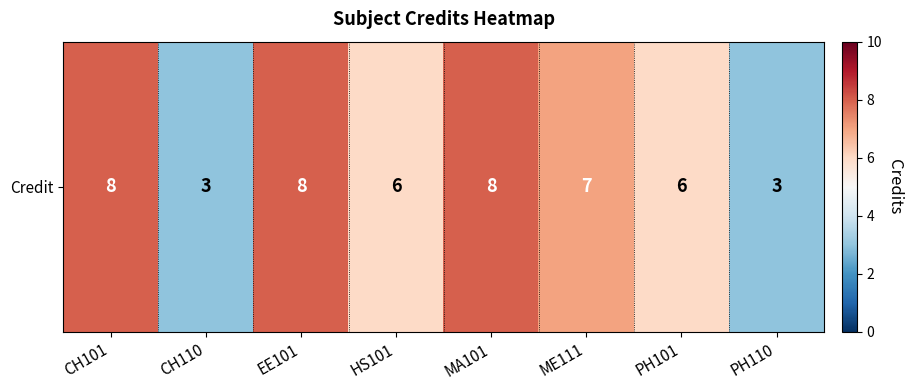

At which category does the chart reach its peak across all series?

CH101